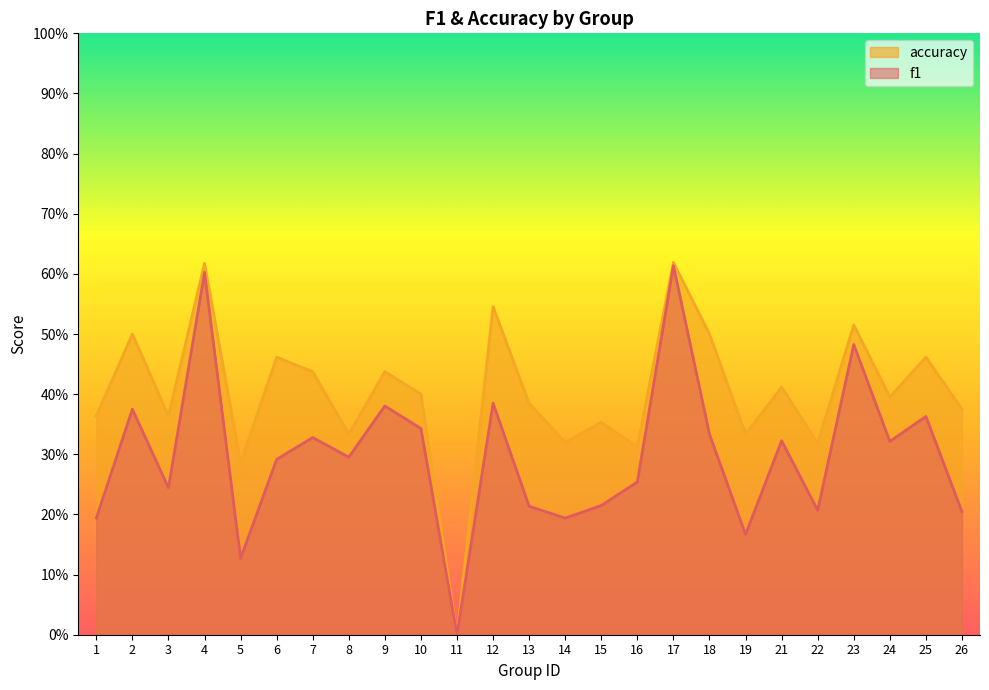

What is the average value of the accuracy series?

0.4